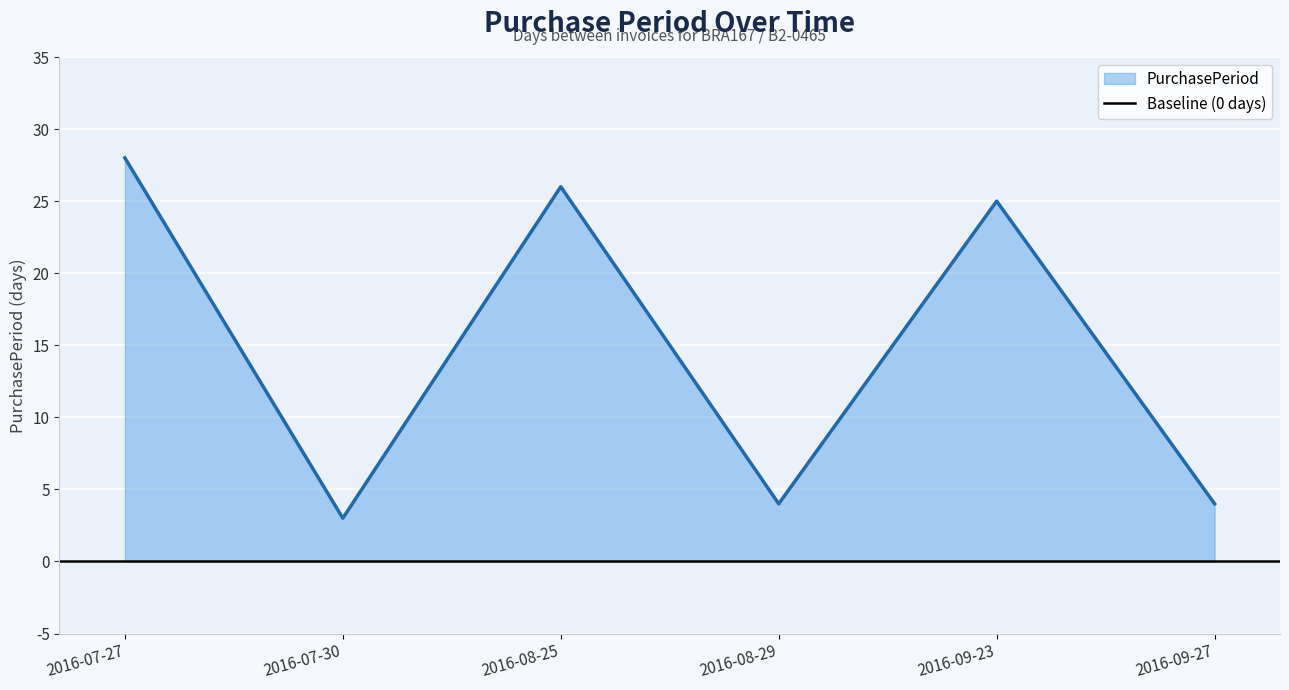

What is the change in value from 2016-07-27 to 2016-08-29?

-24